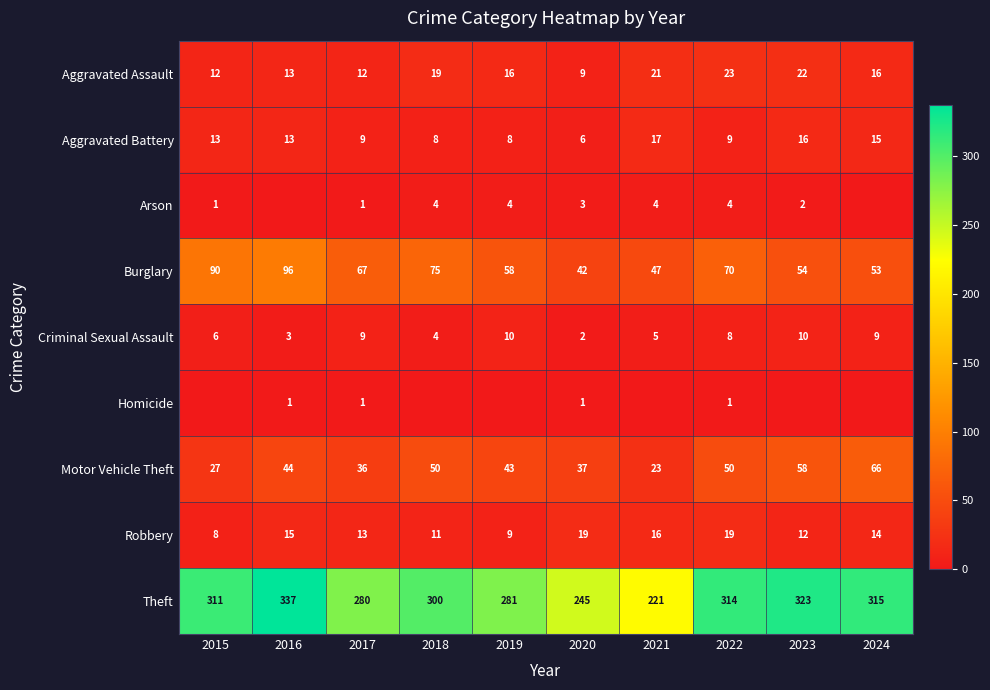

Between 2020 and 2019, which is larger?

2019